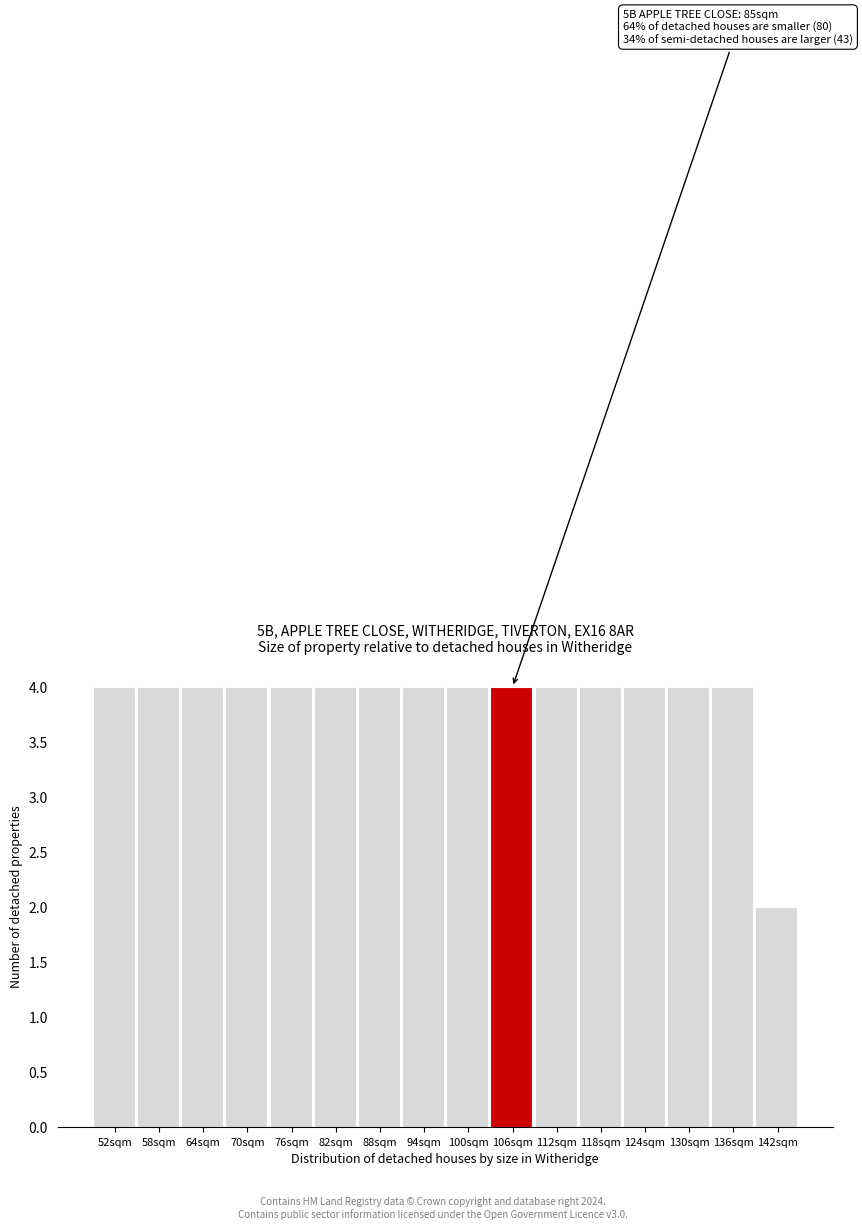

Reading left to right, list all the values displayed in this chart.

52sqm=4	58sqm=4	64sqm=4	70sqm=4	76sqm=4	82sqm=4	88sqm=4	94sqm=4	100sqm=4	106sqm=4	112sqm=4	118sqm=4	124sqm=4	130sqm=4	136sqm=4	142sqm=2